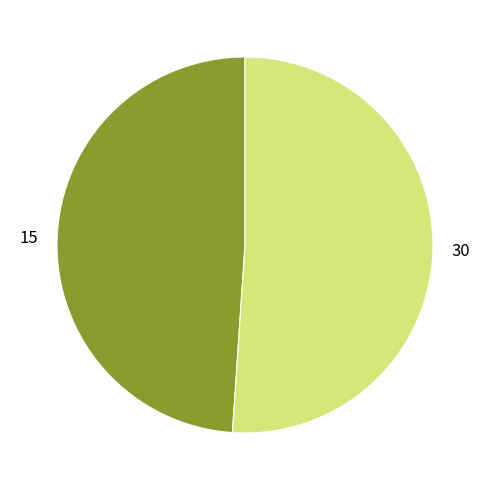

Does 15 account for over 50% of the chart?

No